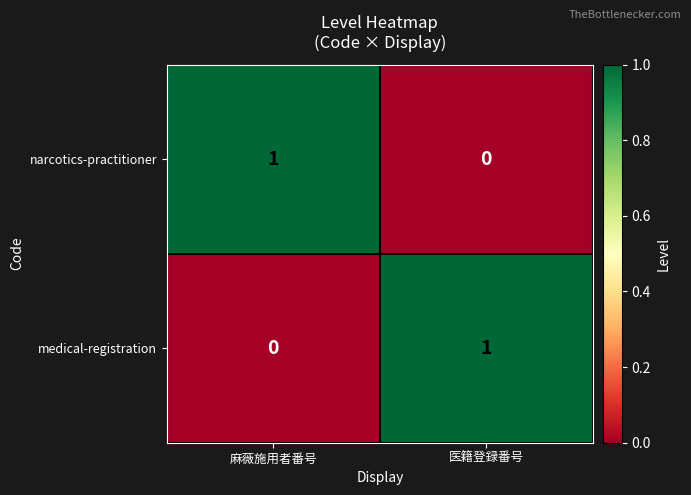

Reading left to right, what are all the values shown in this chart?

narcotics-practitioner: 1	0
medical-registration: 0	1